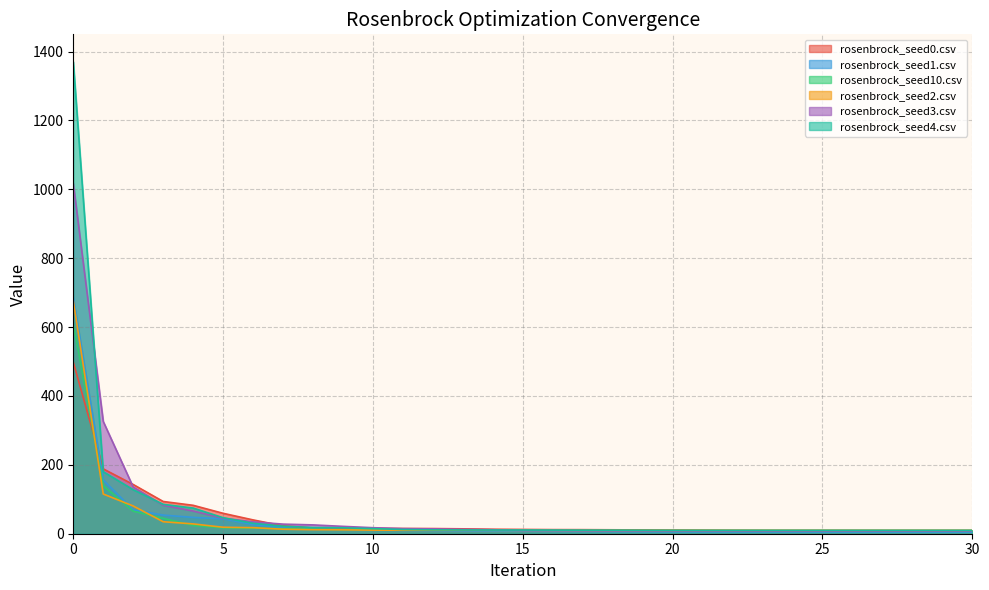

What is the minimum value for rosenbrock_seed1.csv?

4.9